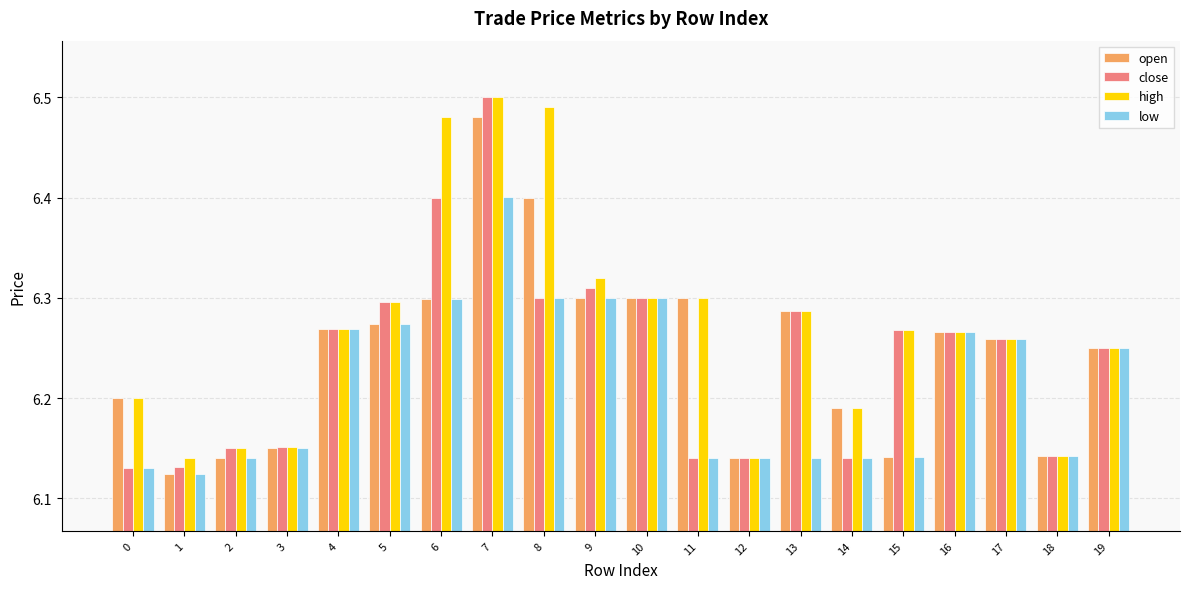

The value of close at 0 is 3.9. True or false?

False